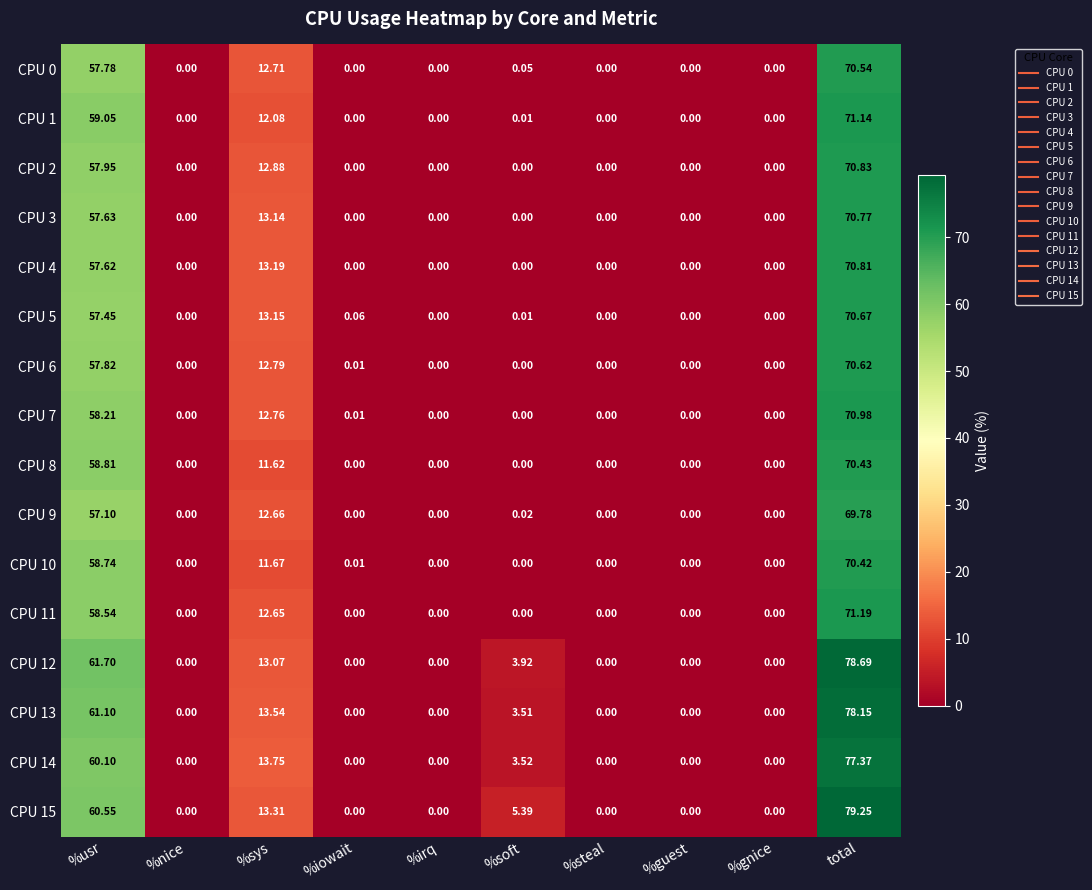

Which series has the largest total across all categories?

CPU 15